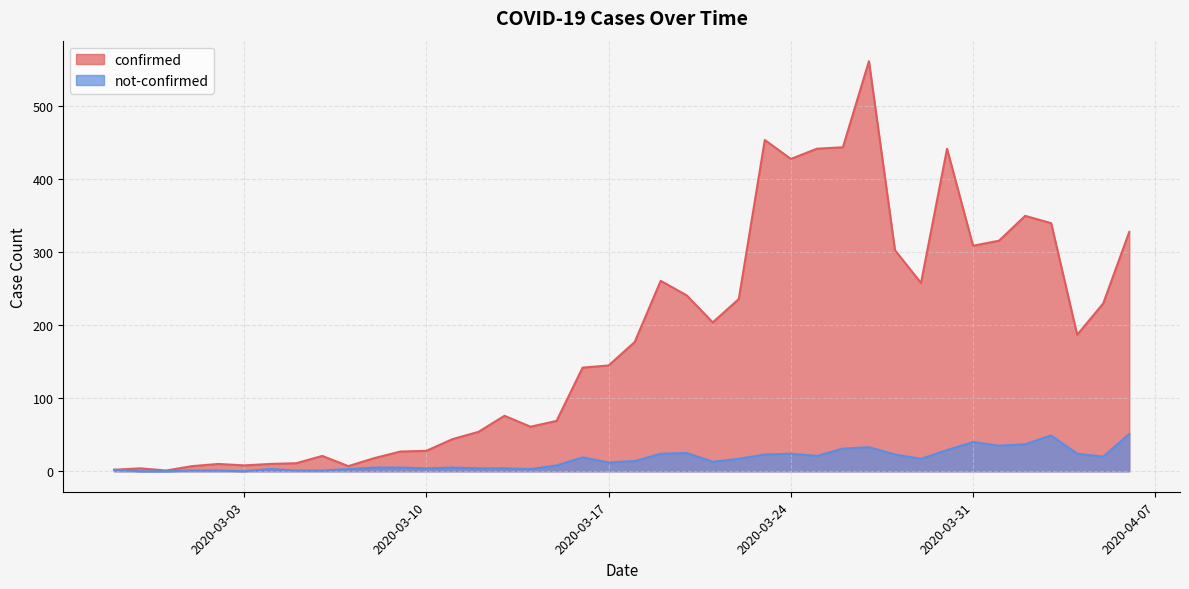

How many distinct data groups are displayed?

2